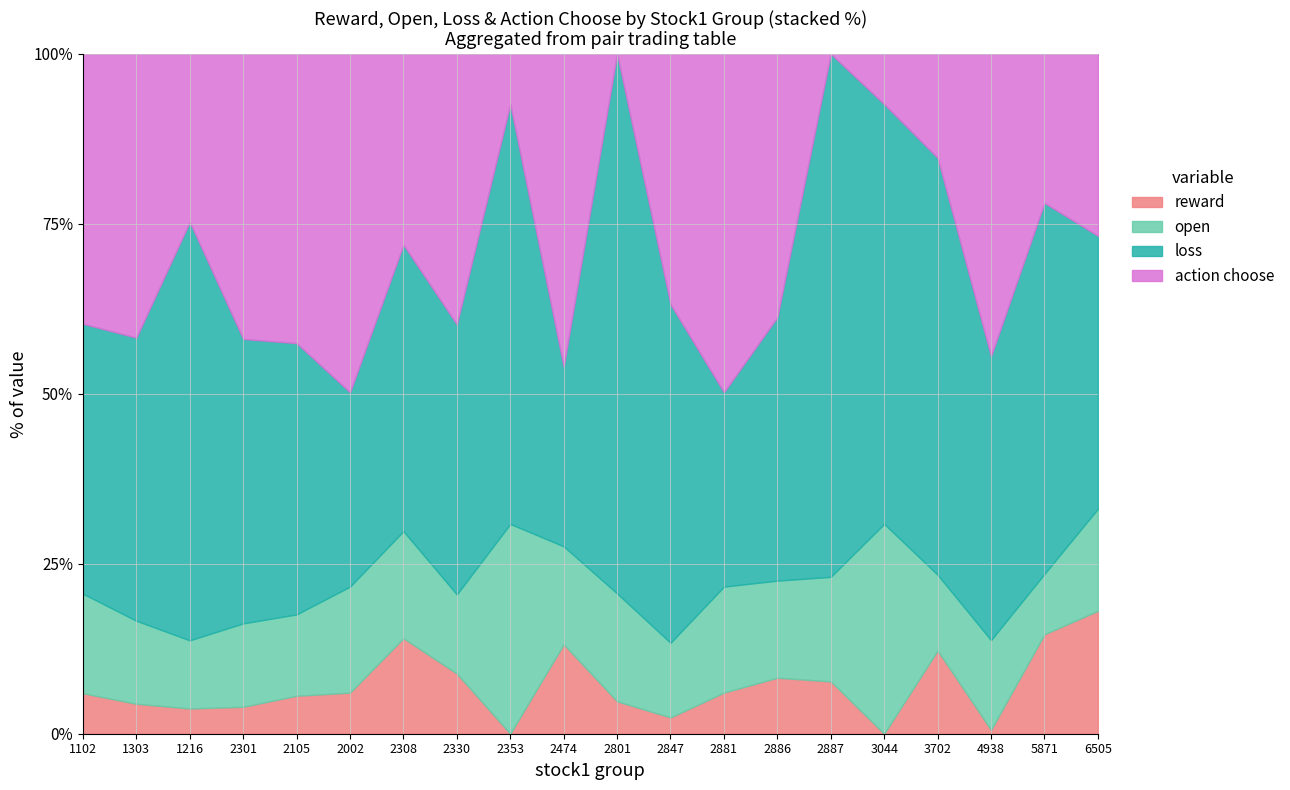

How many times do action choose and reward cross each other?

4